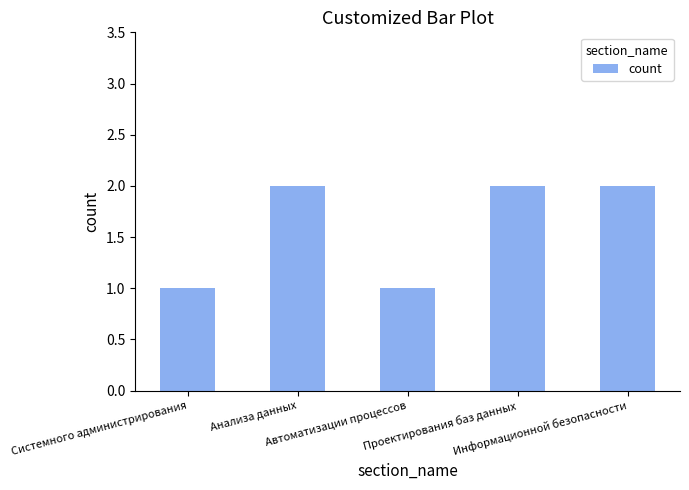

Which has a higher value, Автоматизации процессов or Анализа данных?

Анализа данных